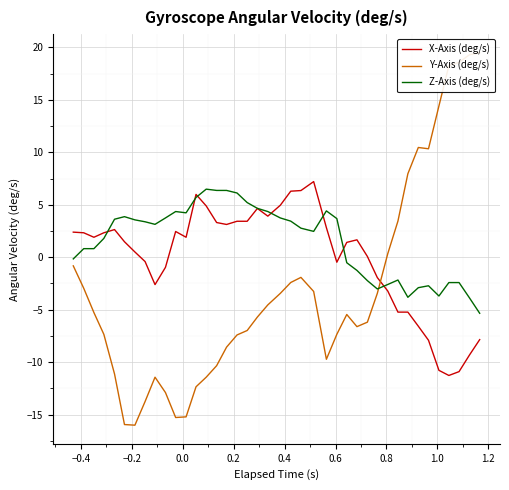

Is it true that X-Axis (deg/s) equals 0.3 at 27?

False